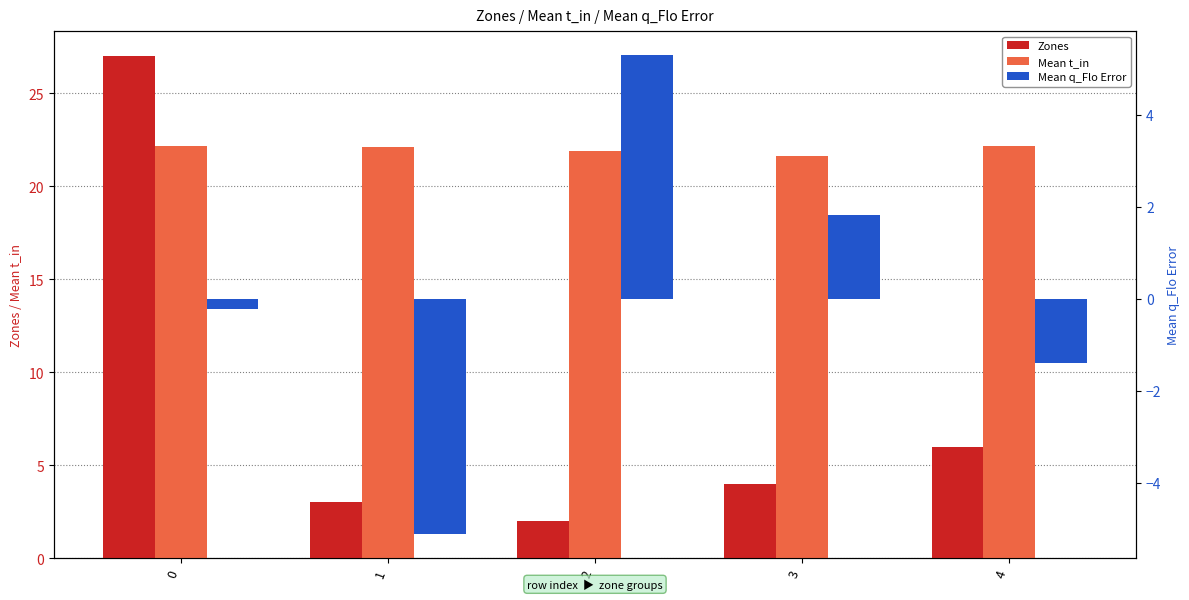

Reading left to right, what are all the values shown in this chart?

Zones: 0=27.0	1=3.0	2=2.0	3=4.0	4=6.0
Mean t_in: 0=22.2	1=22.1	2=21.9	3=21.6	4=22.2
Mean q_Flo Error: 0=-0.2	1=-5.1	2=5.3	3=1.8	4=-1.4